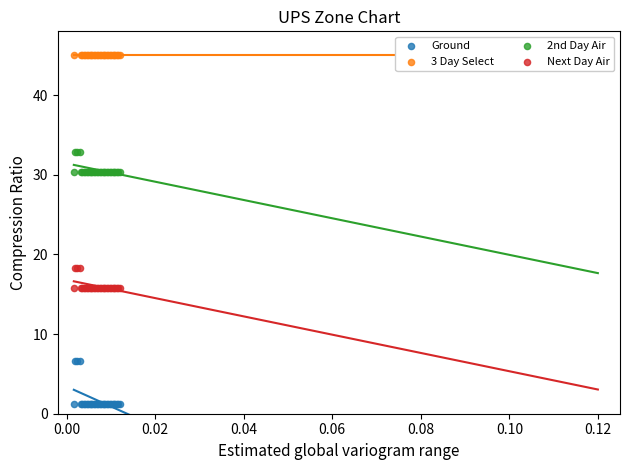

Which series contains the lowest Y value?

Ground